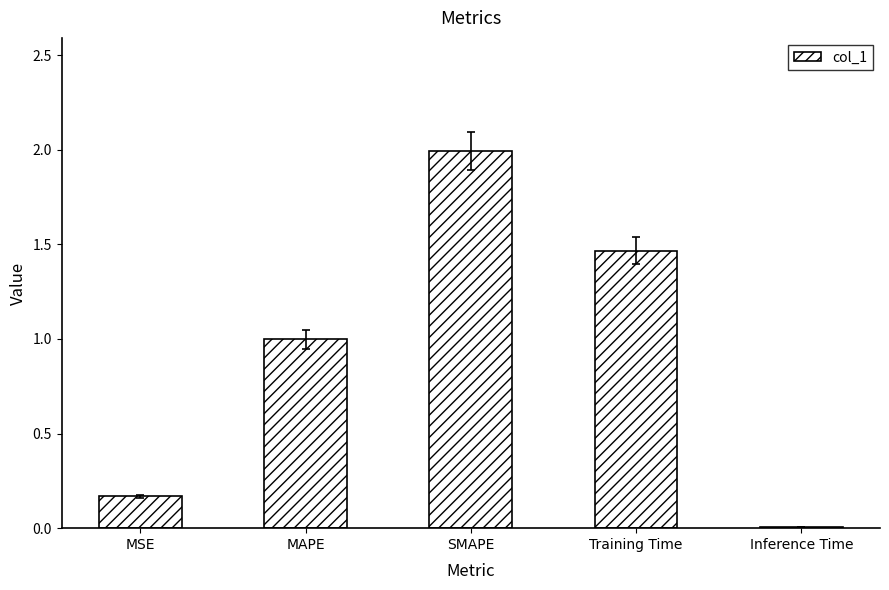

List the labels in order of value, smallest first.

Inference Time, MSE, MAPE, Training Time, SMAPE